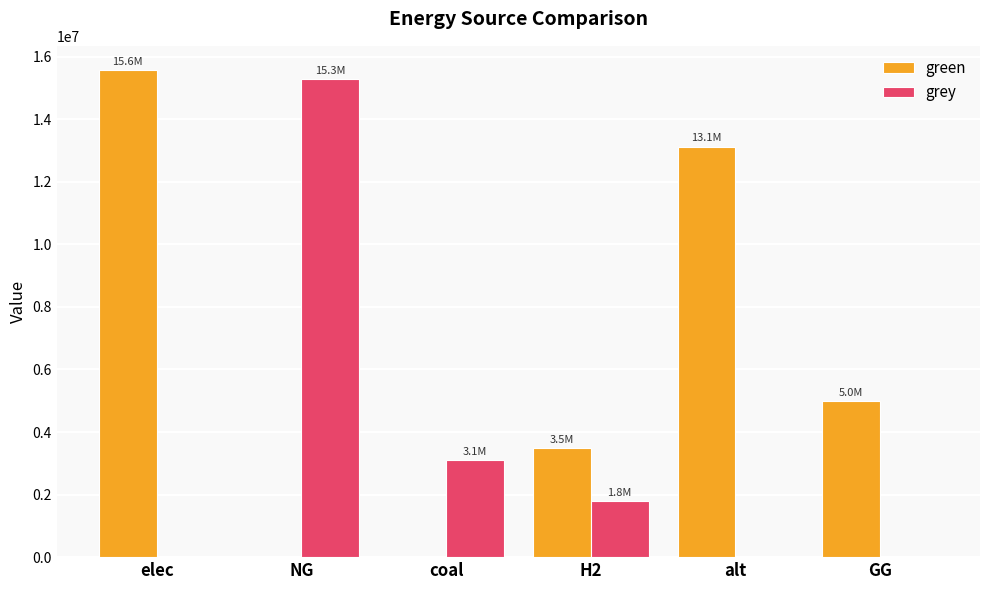

Where is grey nearest to the value 7638938?

coal